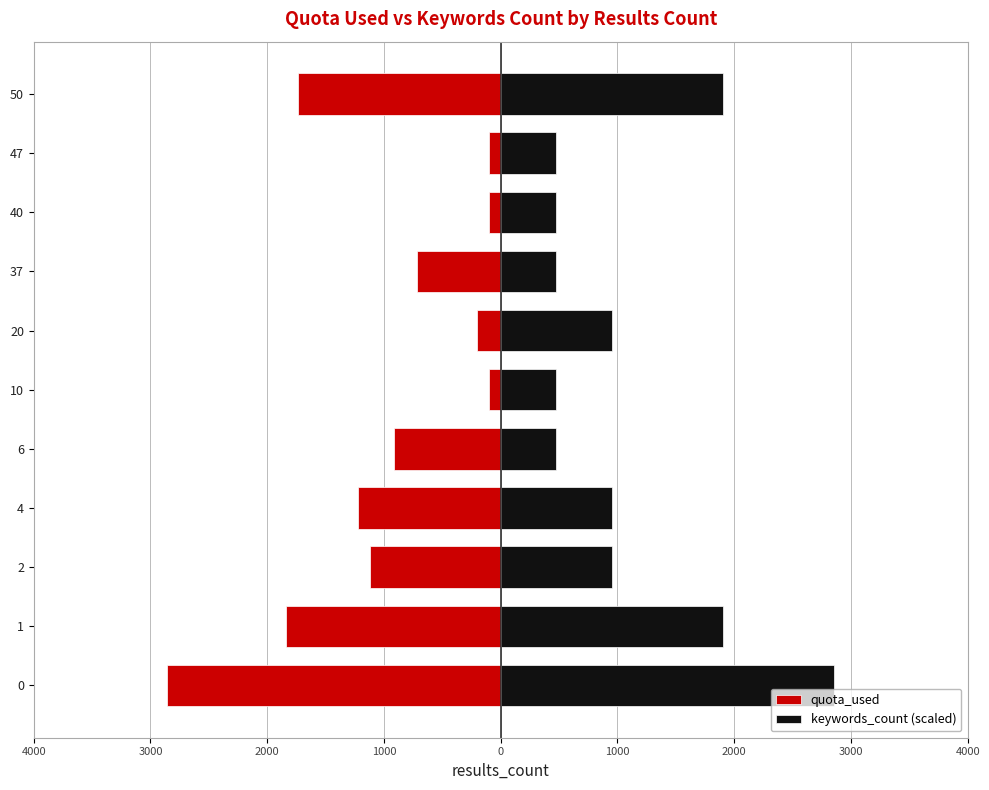

Which series has the largest total across all categories?

keywords_count (scaled)